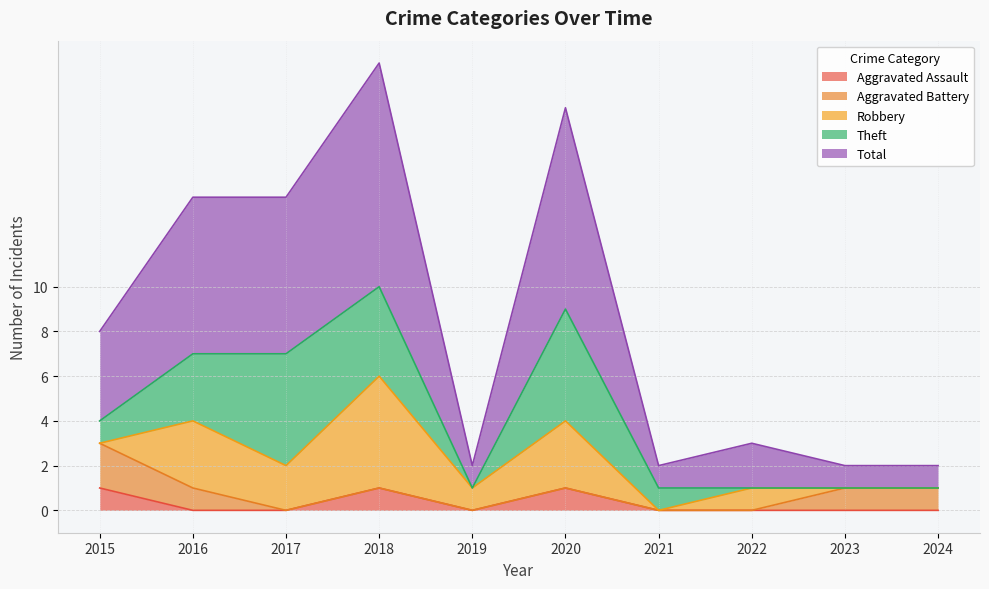

True or false: Total has a value of 10 at 2018.

True